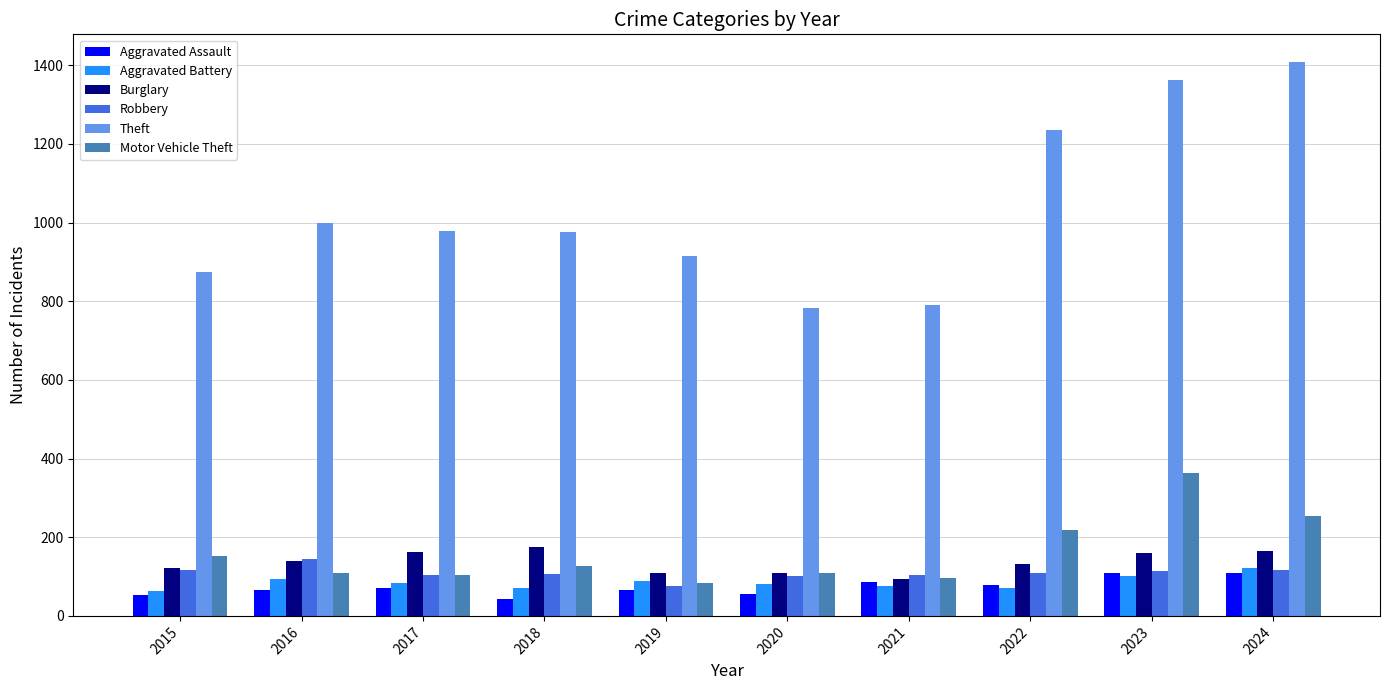

Is it true that Burglary equals 110 at 2019?

True